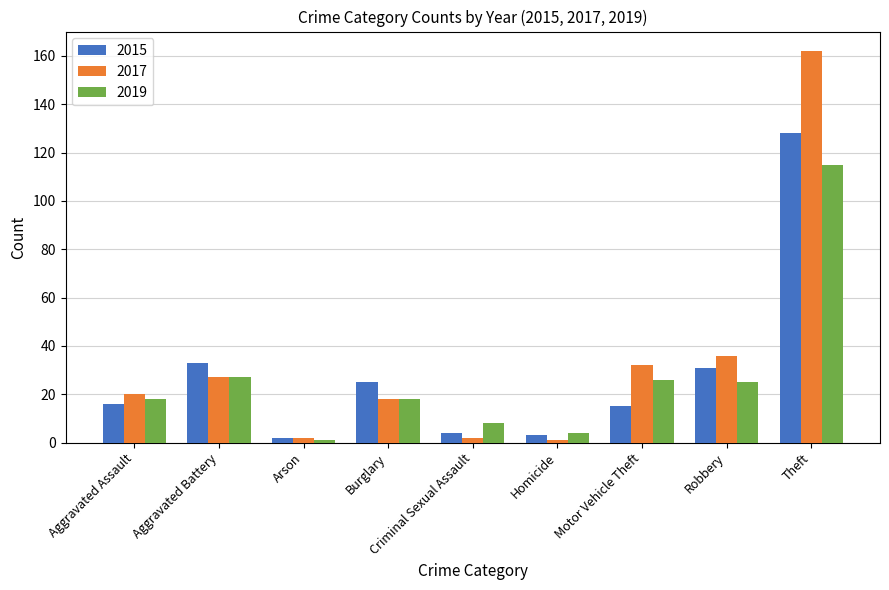

The 2015 series shows 128 at Theft. True or false?

True